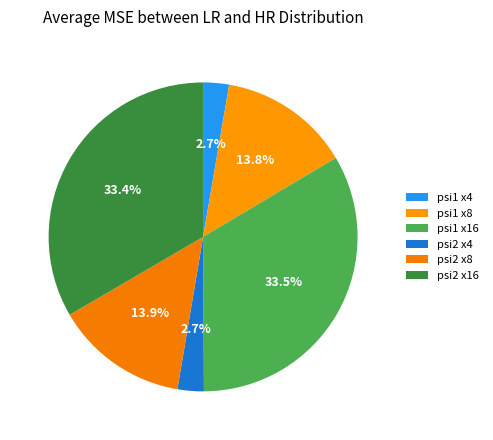

Which category has the biggest portion of the pie?

psi1 x16